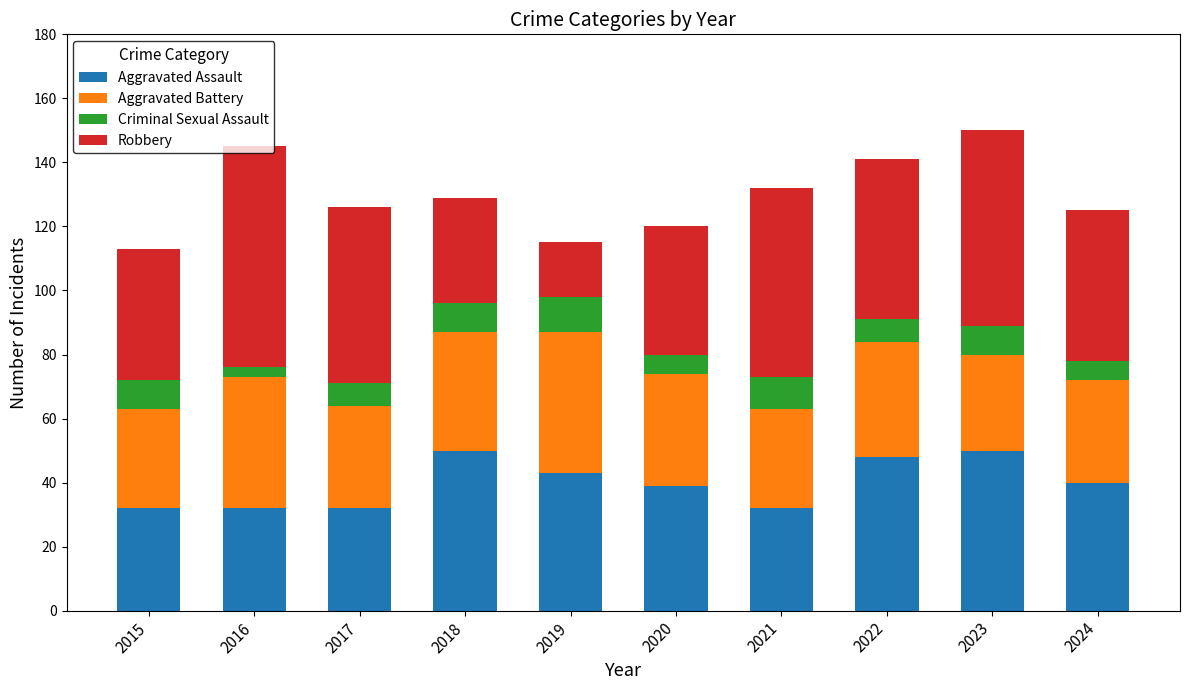

Read the Aggravated Assault value at 2016, to the nearest 10.

30